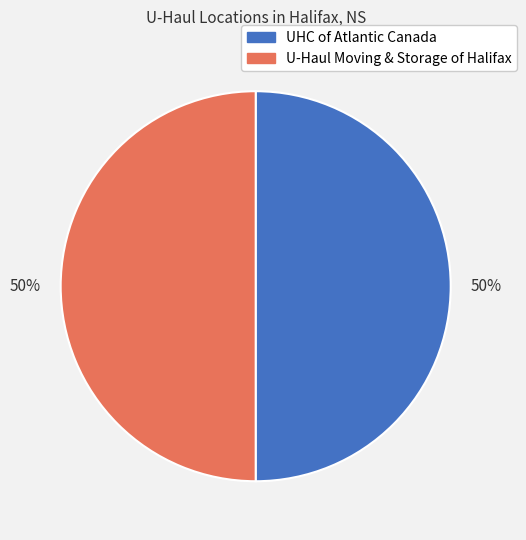

Is it true that U-Haul Moving & Storage of Halifax is 50% of the pie?

True